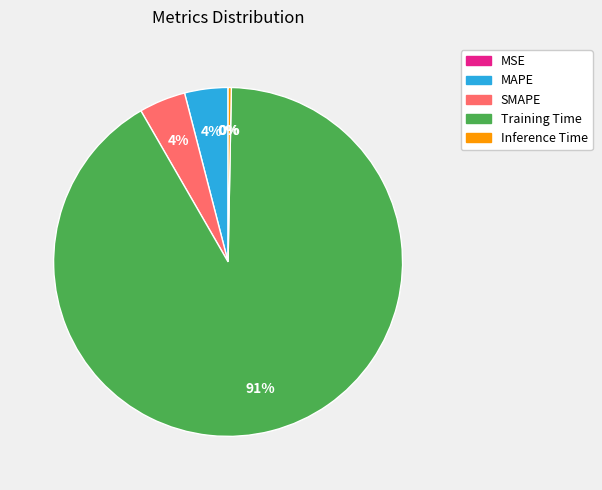

Is it true that MSE is 6% of the pie?

False